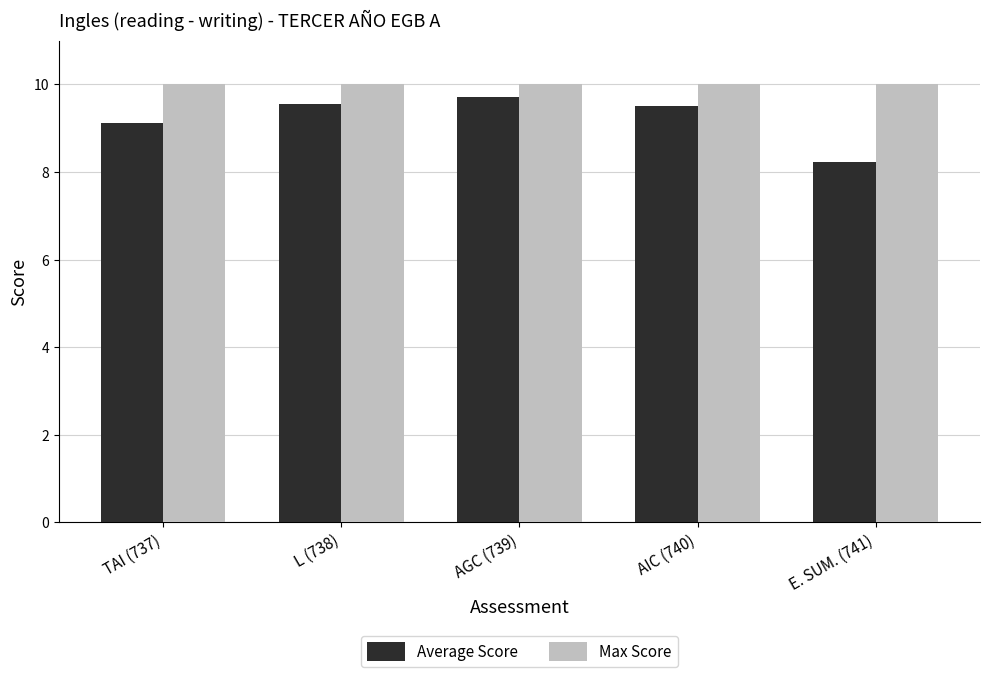

Which series has the widest spread of values?

Average Score